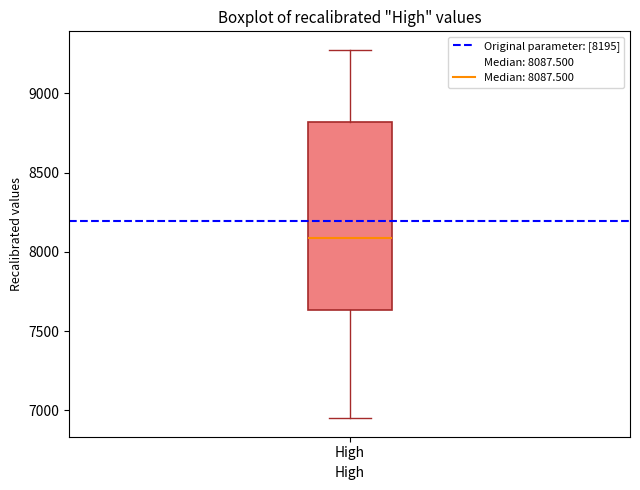

Where is the lower edge of the box for High on the y-axis? The values are not printed on the chart, so give them approximately, as read against the axis.

7650